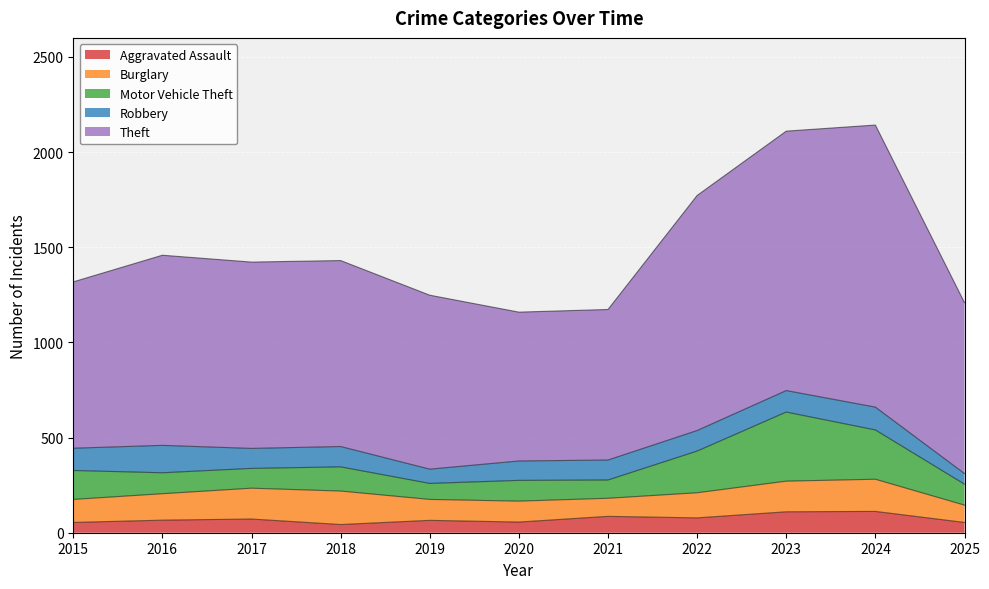

Which series has the widest spread of values?

Theft